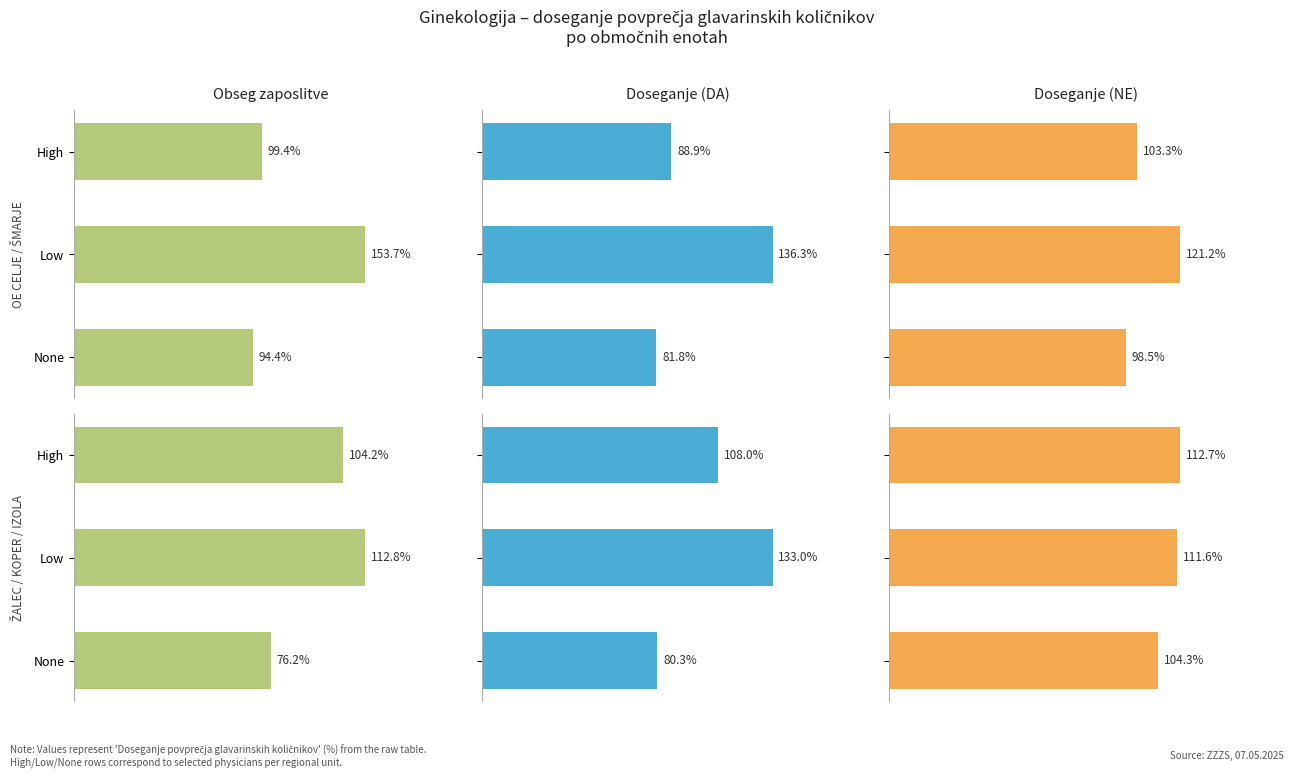

At how many categories does at least one series exceed 123?

1